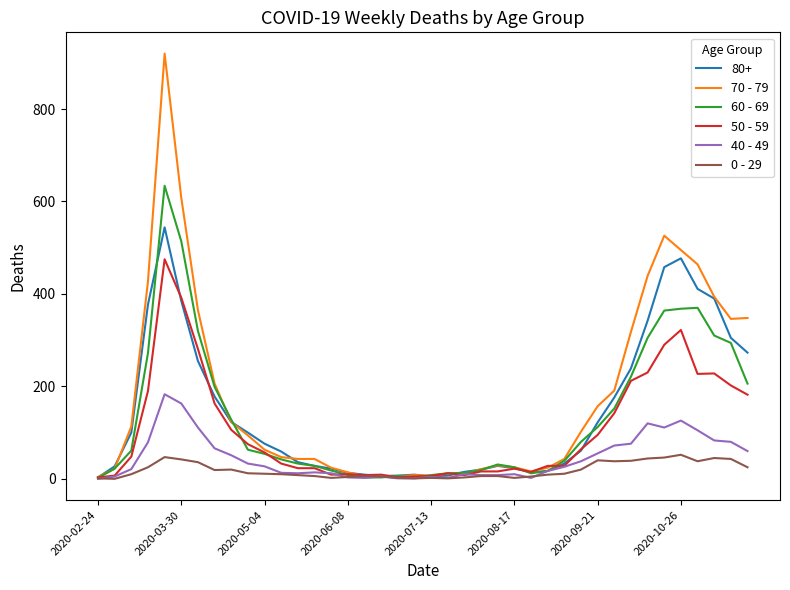

Which series has the largest range (max minus min)?

70 - 79